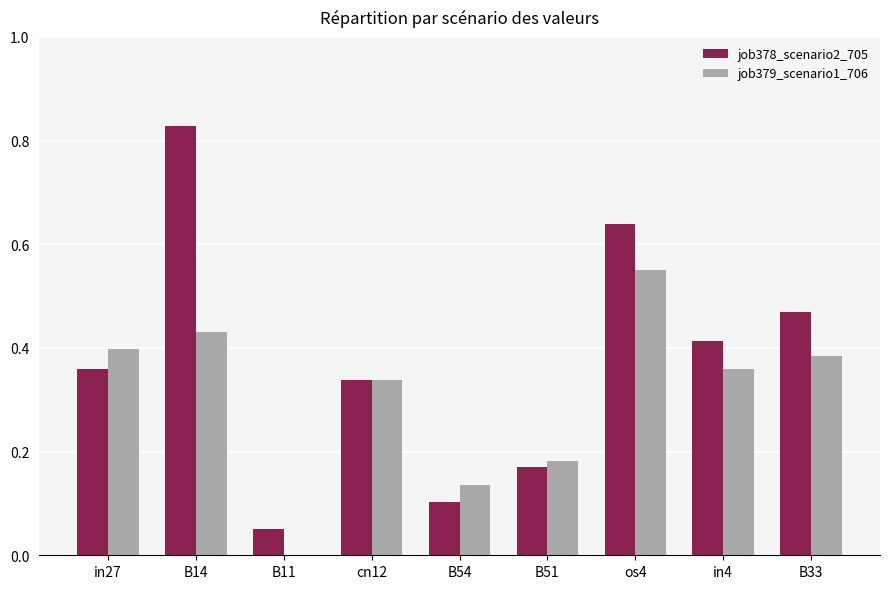

How many groups of bars are there?

9